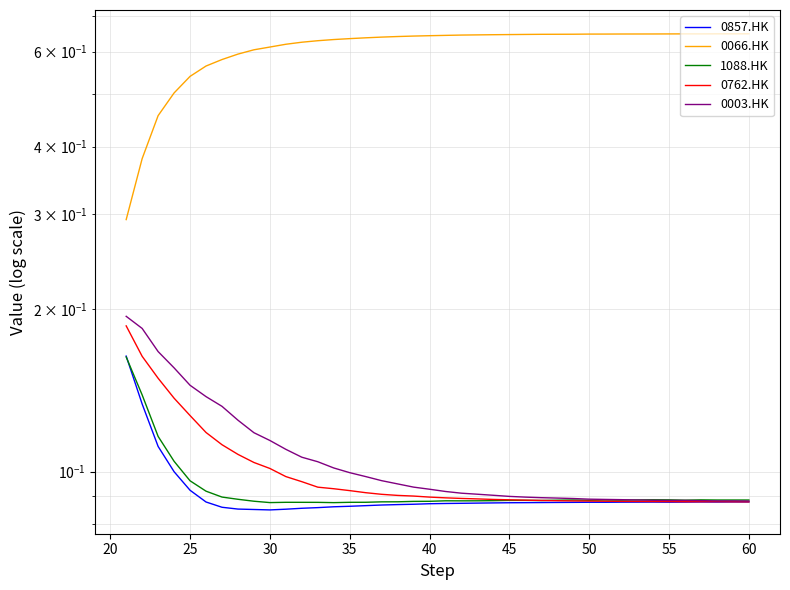

How many data points does each series have?

40